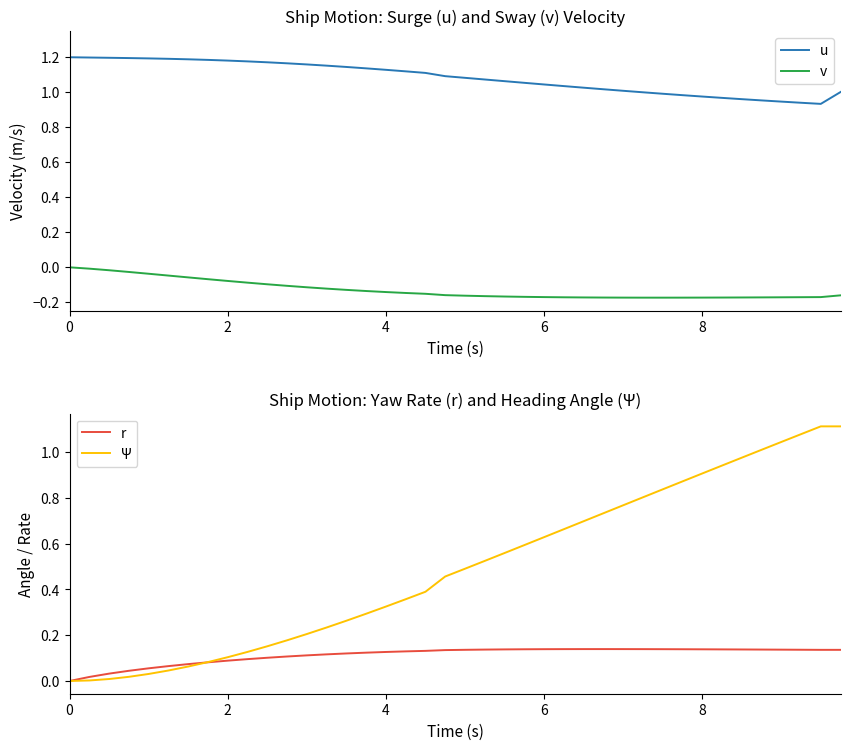

True or false: u and v intersect in this chart.

False